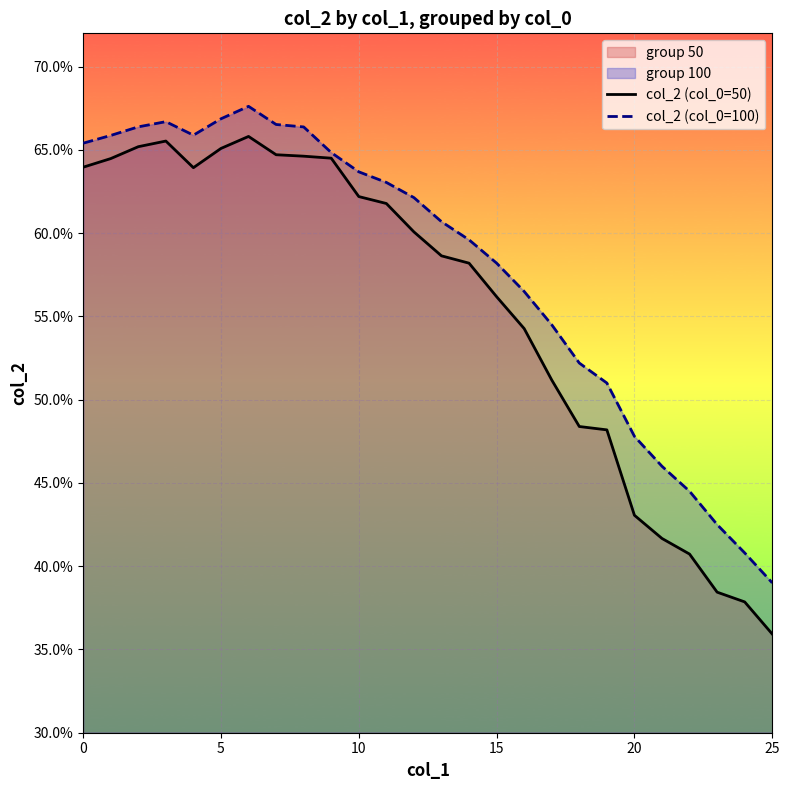

True or false: col_2 (col_0=50) has more than 1 points higher than both neighbors.

True